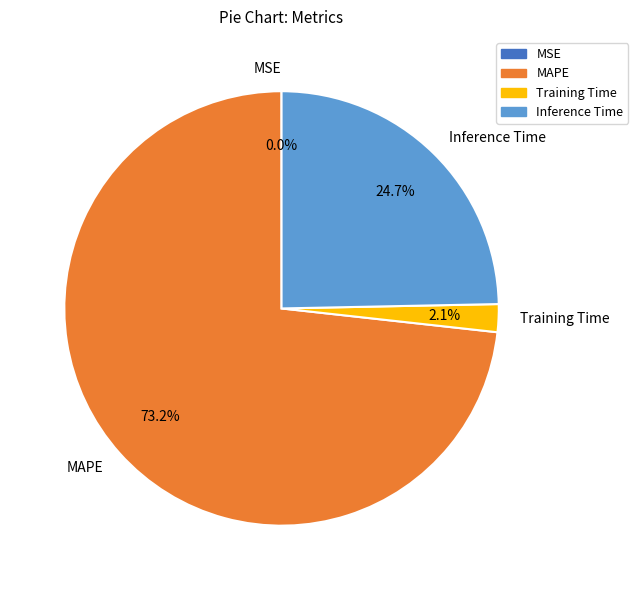

Which slice is the largest?

MAPE